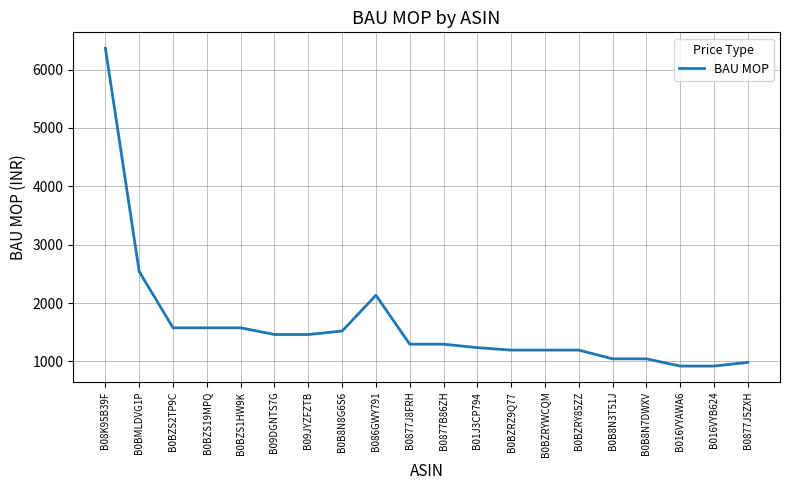

Count the number of values greater than 1295.

11